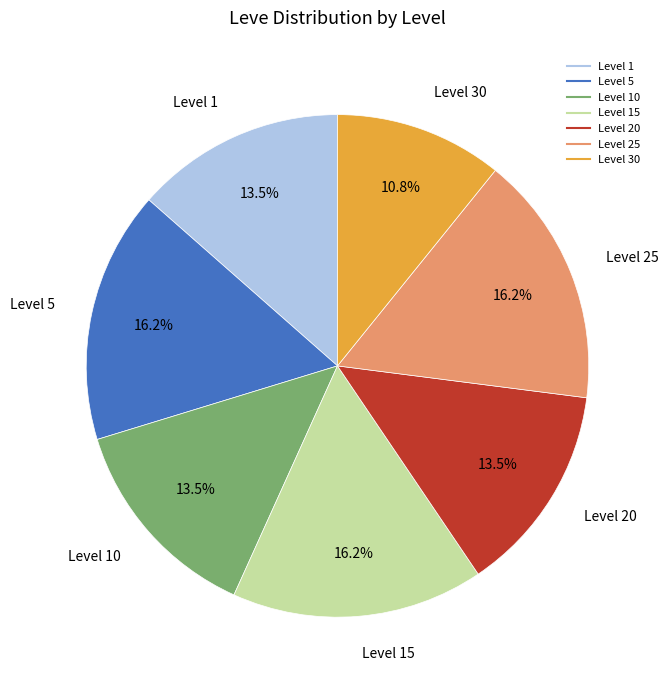

Does any single category account for the majority?

No